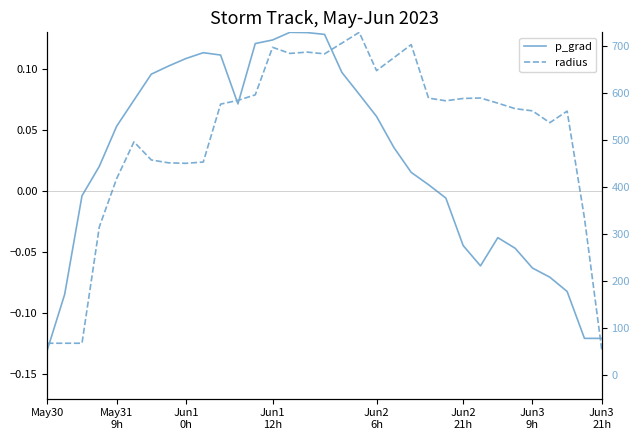

What is the greatest value displayed?

0.1